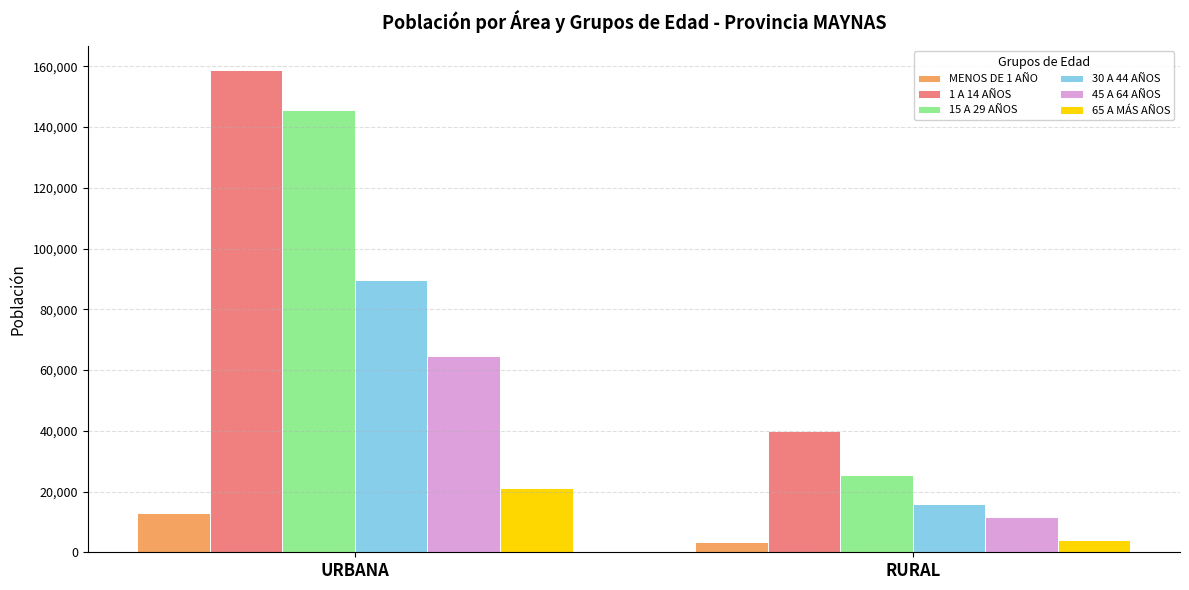

What is the difference between the maximum and minimum values in the 15 A 29 AÑOS series?

120324